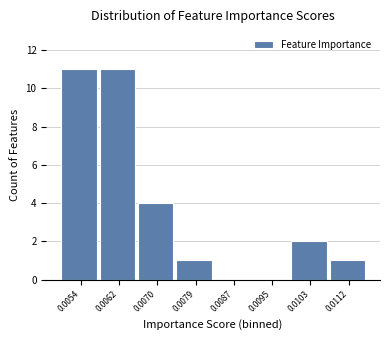

Reading left to right, transcribe all the data shown in this chart.

0.0054=11	0.0062=11	0.0070=4	0.0079=1	0.0087=0	0.0095=0	0.0103=2	0.0112=1